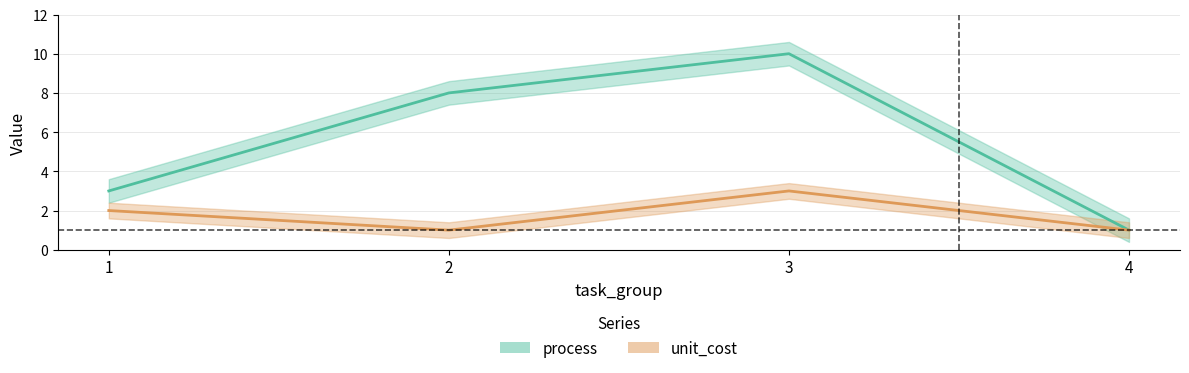

At which category does process reach its first local peak?

3